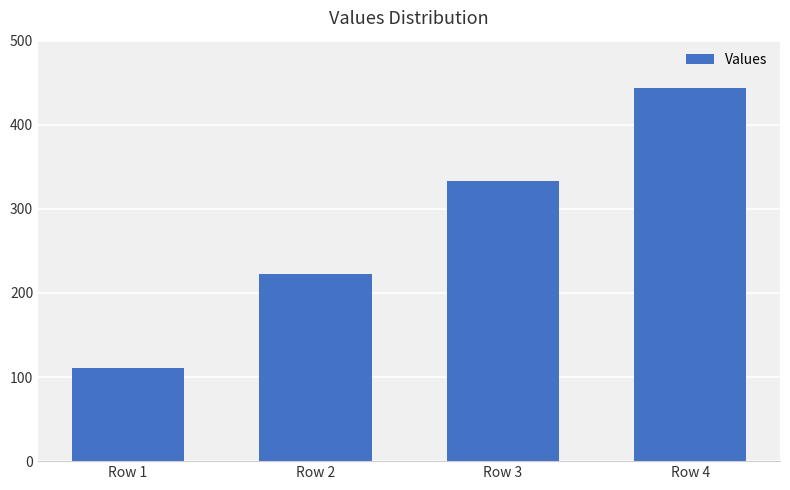

Reading left to right, list all the values displayed in this chart.

Row 1=111	Row 2=222	Row 3=333	Row 4=444